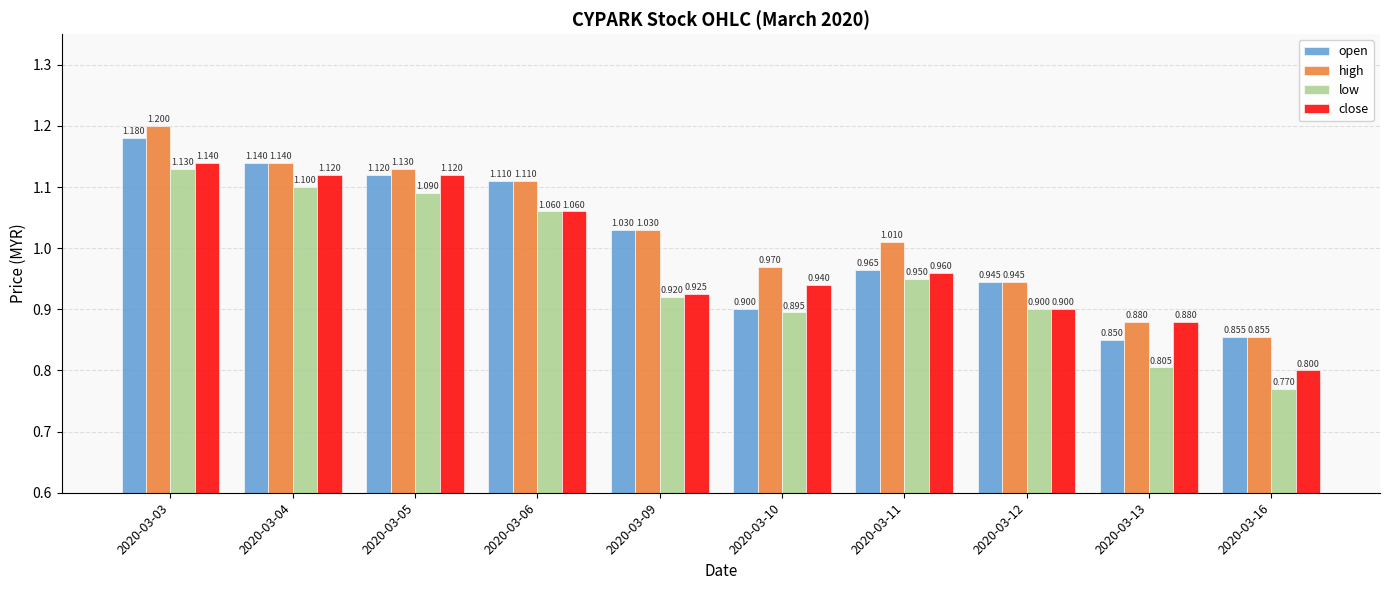

List the series in order of their peak value, lowest first.

low, close, open, high